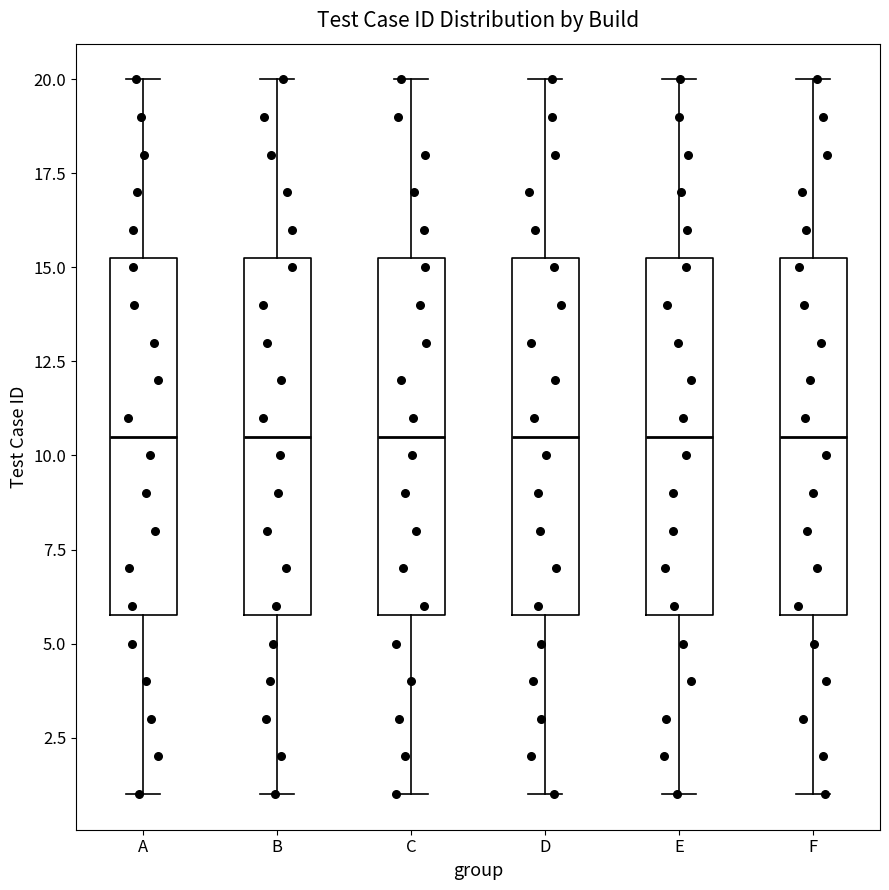

Reading left to right, transcribe this box plot: for each box, give where its median line is, the range the box spans, and where its two whiskers end, as read against the y-axis. The values are not printed on the chart, so give them approximately, as read against the axis.

A: median 10.5, box 6.0 to 15.5, whiskers 1.0 to 20.0
B: median 10.5, box 6.0 to 15.5, whiskers 1.0 to 20.0
C: median 10.5, box 6.0 to 15.5, whiskers 1.0 to 20.0
D: median 10.5, box 6.0 to 15.5, whiskers 1.0 to 20.0
E: median 10.5, box 6.0 to 15.5, whiskers 1.0 to 20.0
F: median 10.5, box 6.0 to 15.5, whiskers 1.0 to 20.0